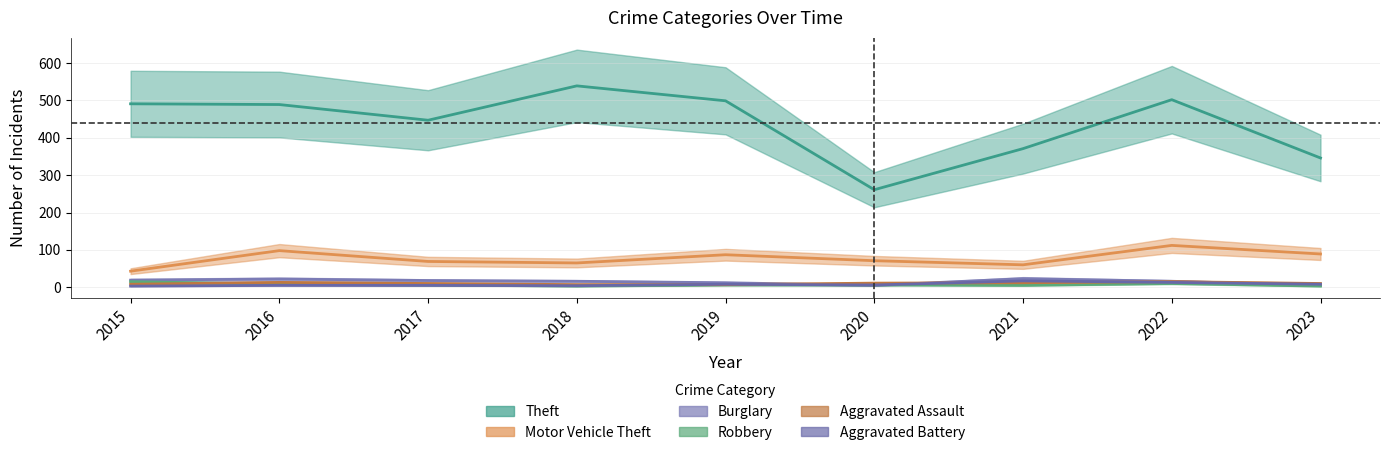

Where is the first local minimum for Robbery?

2018